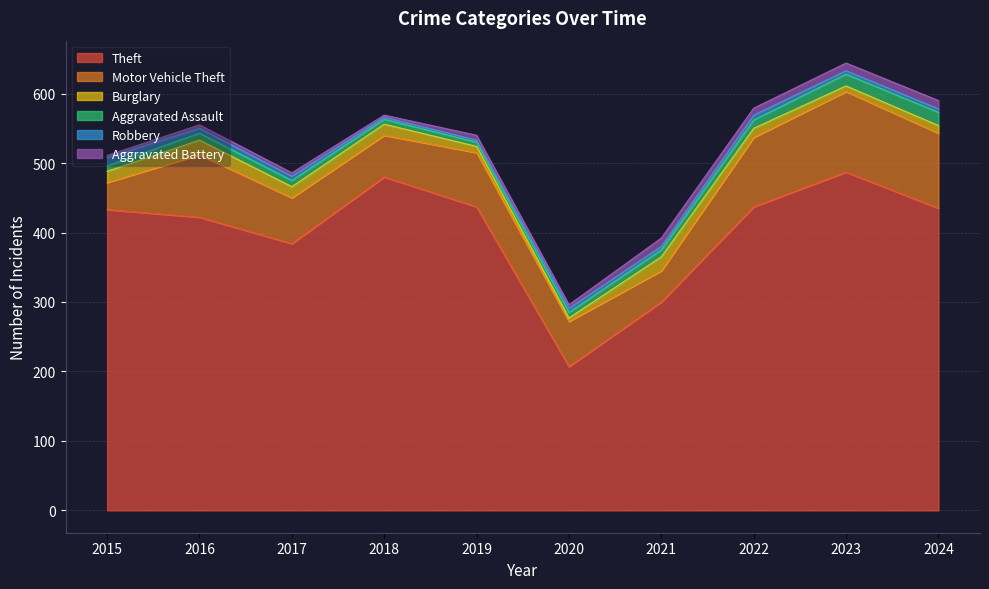

Which series ends up on top after the final intersection of Aggravated Assault and Aggravated Battery?

Aggravated Assault